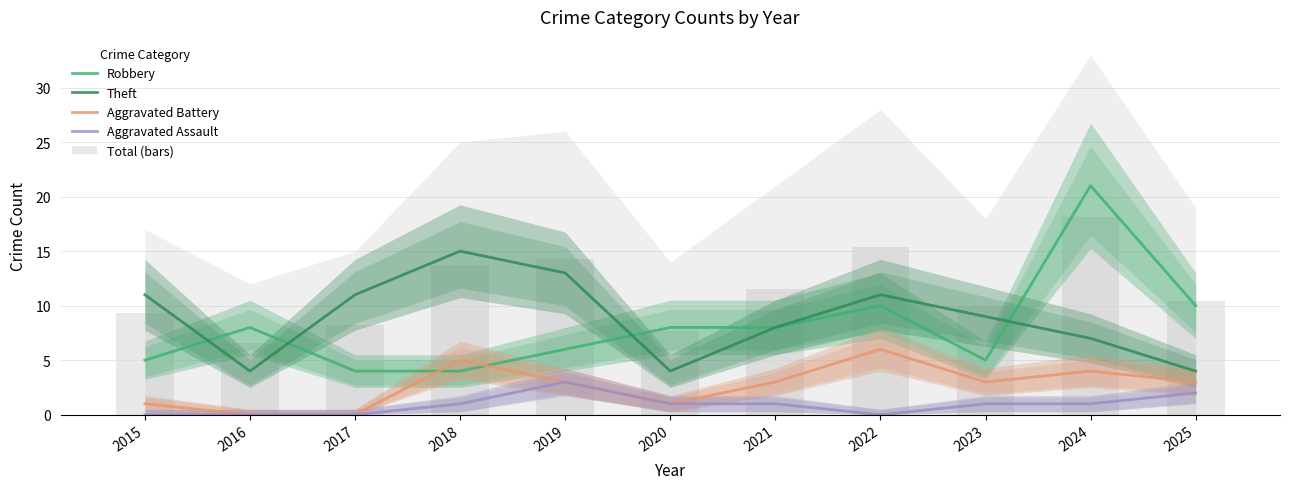

Reading left to right, extract all data points from this chart.

Robbery: 2015=5.0	2016=8.0	2017=4.0	2018=4.0	2019=6.0	2020=8.0	2021=8.0	2022=10.0	2023=5.0	2024=21.0	2025=10.0
Theft: 2015=11.0	2016=4.0	2017=11.0	2018=15.0	2019=13.0	2020=4.0	2021=8.0	2022=11.0	2023=9.0	2024=7.0	2025=4.0
Aggravated Battery: 2015=1.0	2016=0.0	2017=0.0	2018=5.0	2019=3.0	2020=1.0	2021=3.0	2022=6.0	2023=3.0	2024=4.0	2025=3.0
Aggravated Assault: 2015=0.0	2016=0.0	2017=0.0	2018=1.0	2019=3.0	2020=1.0	2021=1.0	2022=0.0	2023=1.0	2024=1.0	2025=2.0
Total (bars): 2015=9.4	2016=6.6	2017=8.2	2018=13.8	2019=14.3	2020=7.7	2021=11.6	2022=15.4	2023=9.9	2024=18.2	2025=10.5